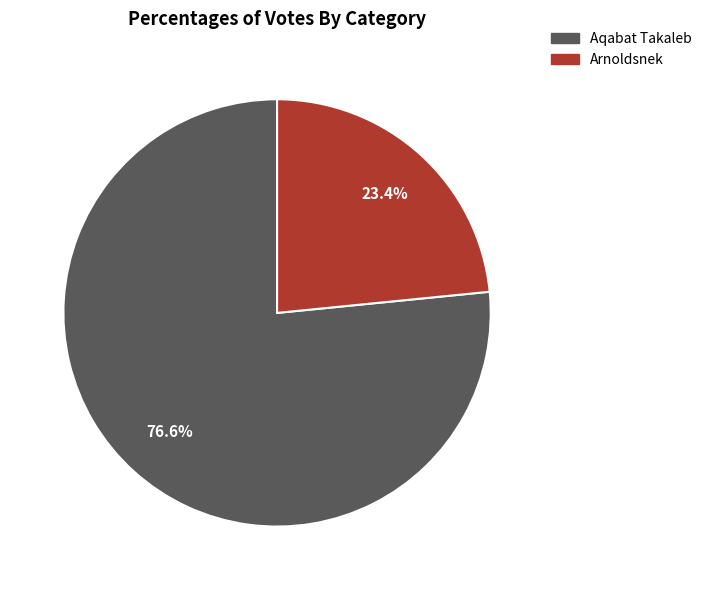

The Arnoldsnek slice represents 36% of the pie. True or false?

False